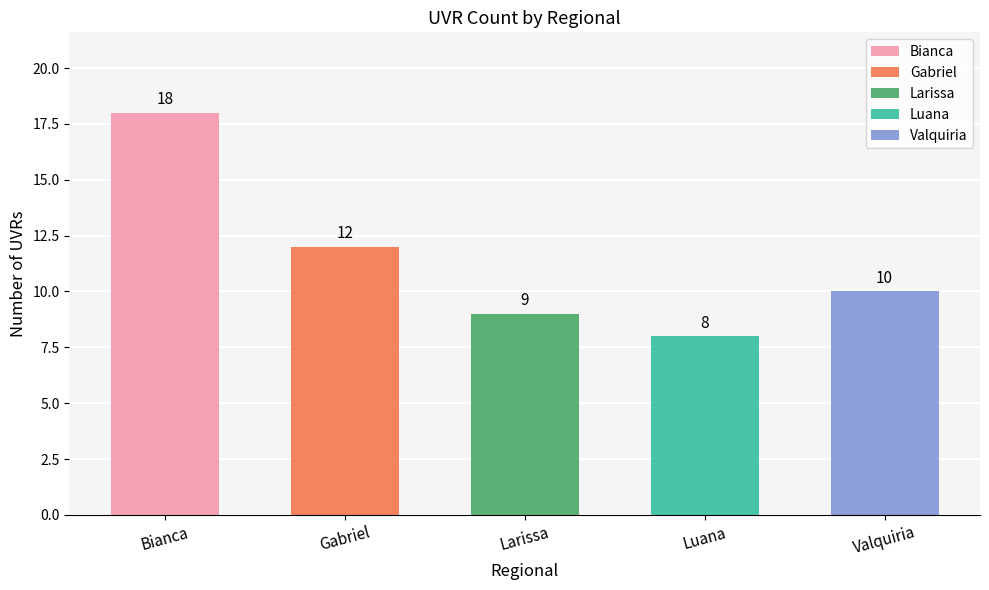

Reading right to left, what are all the values shown in this chart?

Valquiria=10	Luana=8	Larissa=9	Gabriel=12	Bianca=18